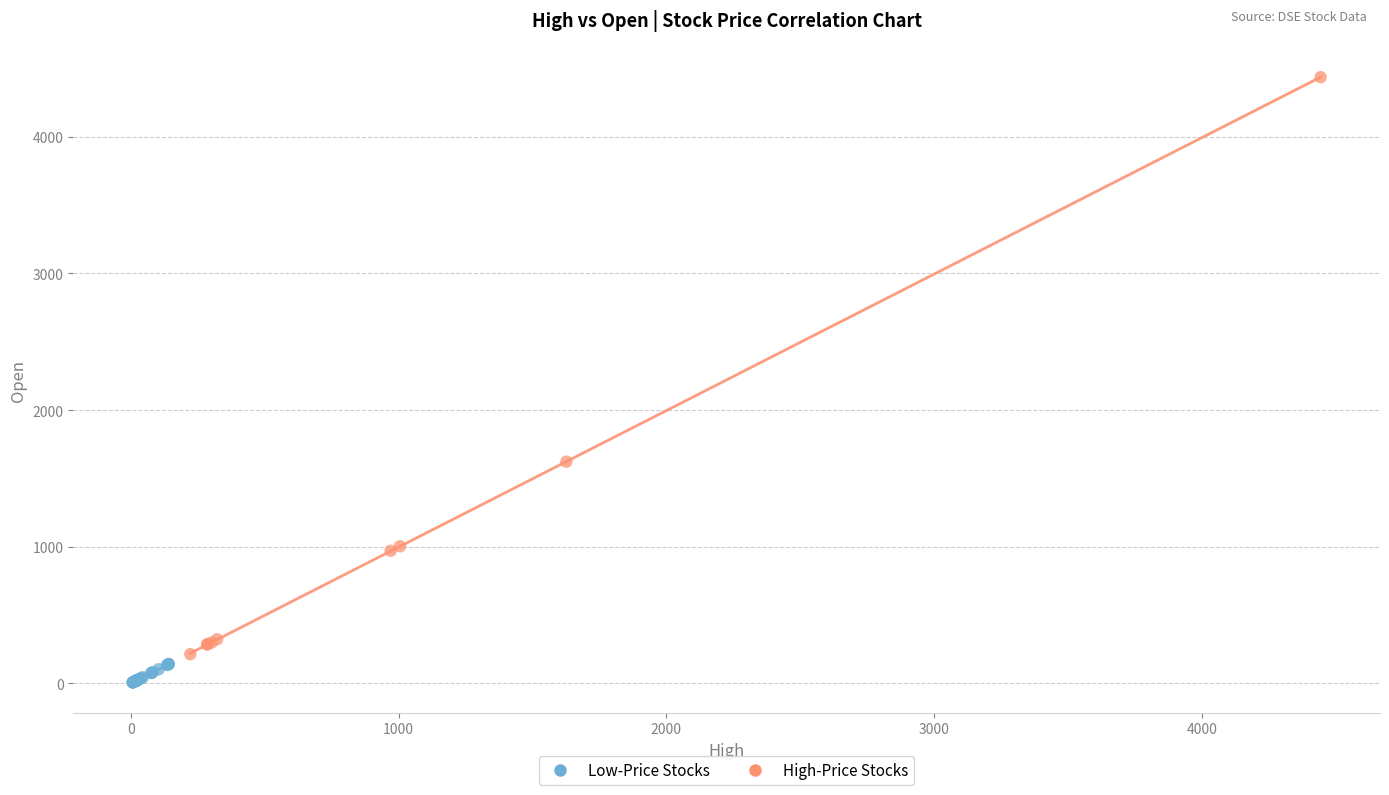

Which series has the widest spread of Y values?

High-Price Stocks